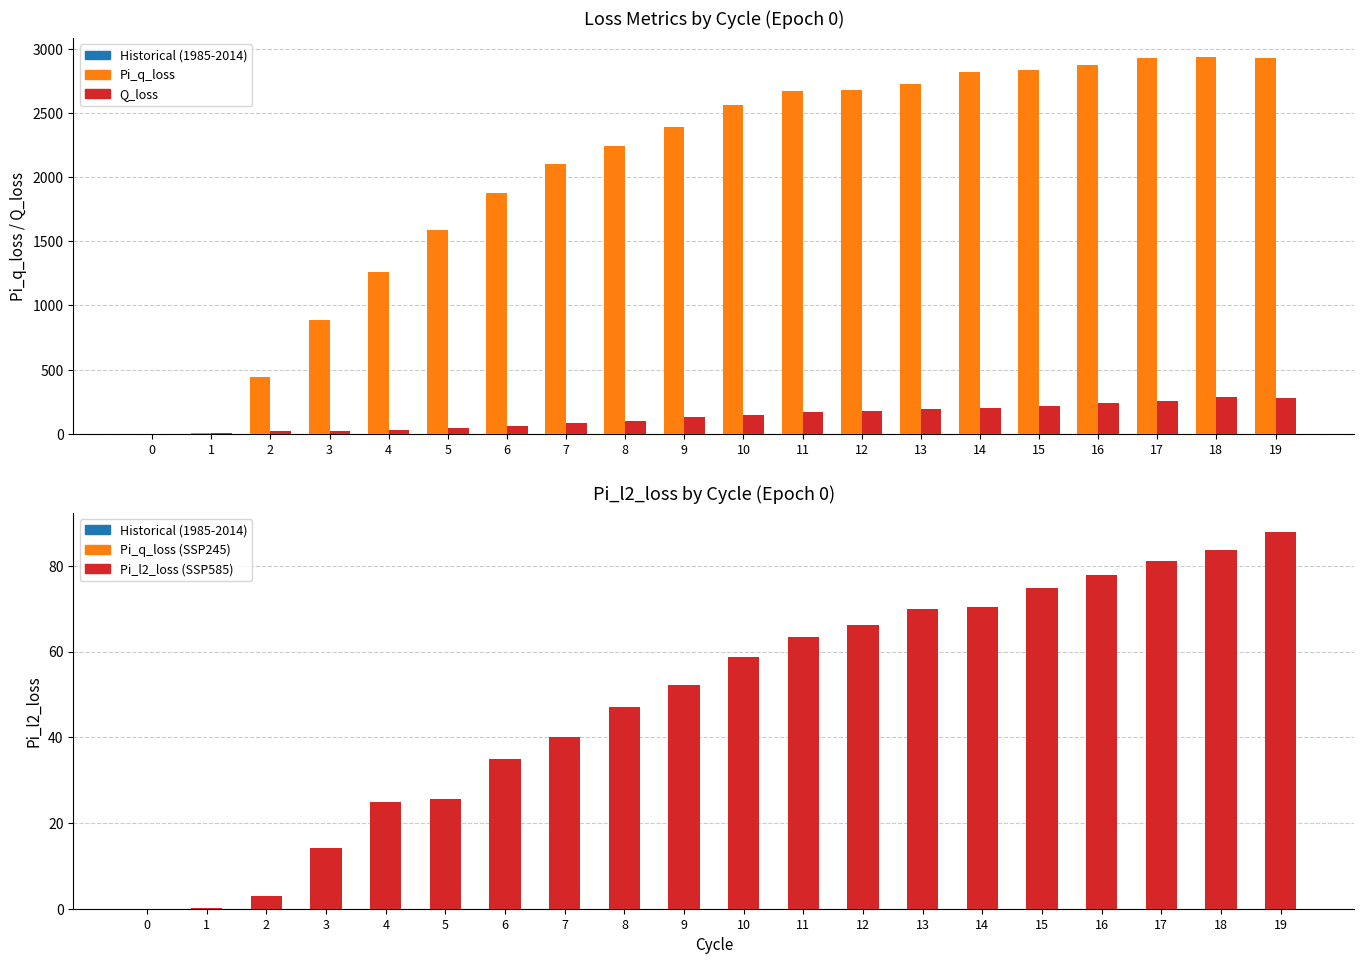

At which label does Pi_l2_loss first exceed 58?

10